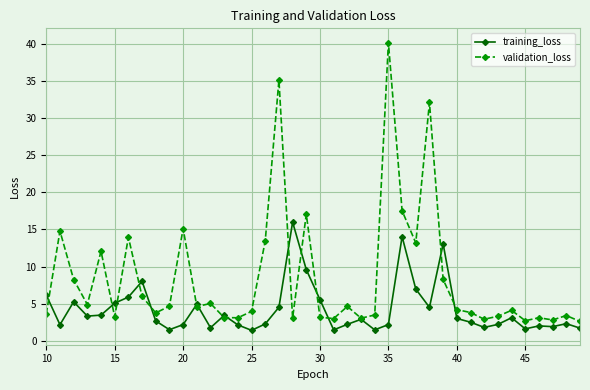

At how many categories does at least one series exceed 30?

3